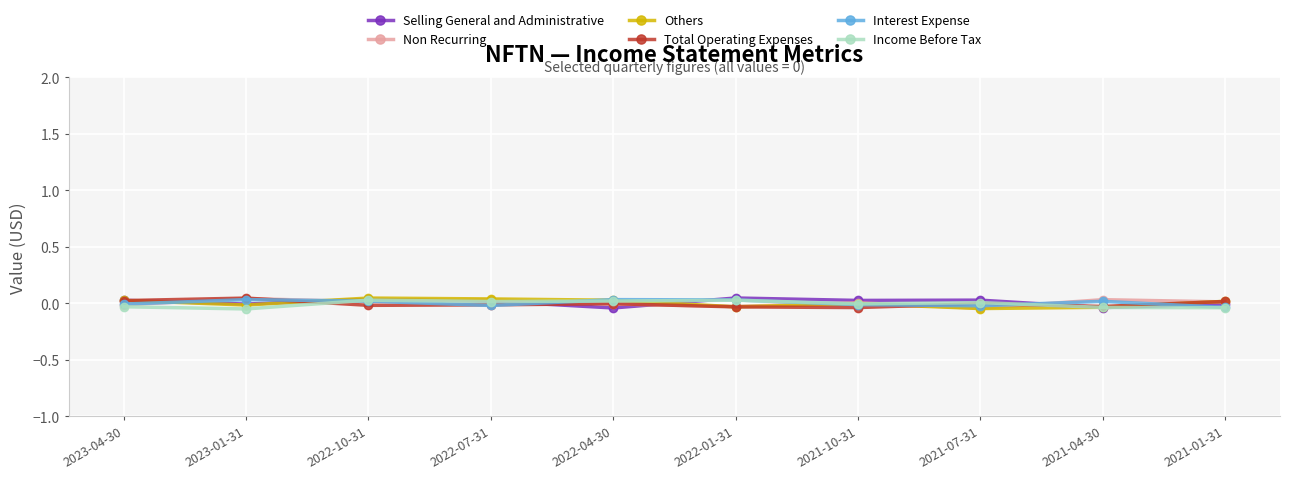

What is the label of the 3rd point from the right?

2021-07-31